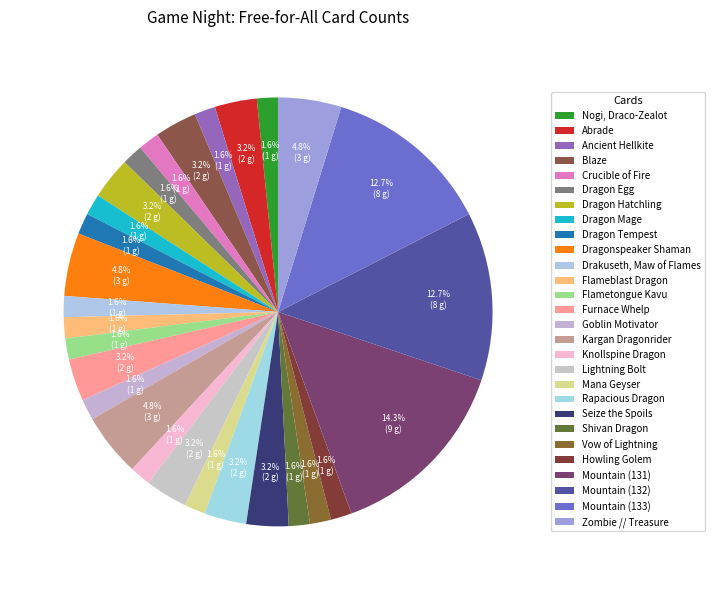

What percentage is NOT represented by Knollspine Dragon?

98.4%